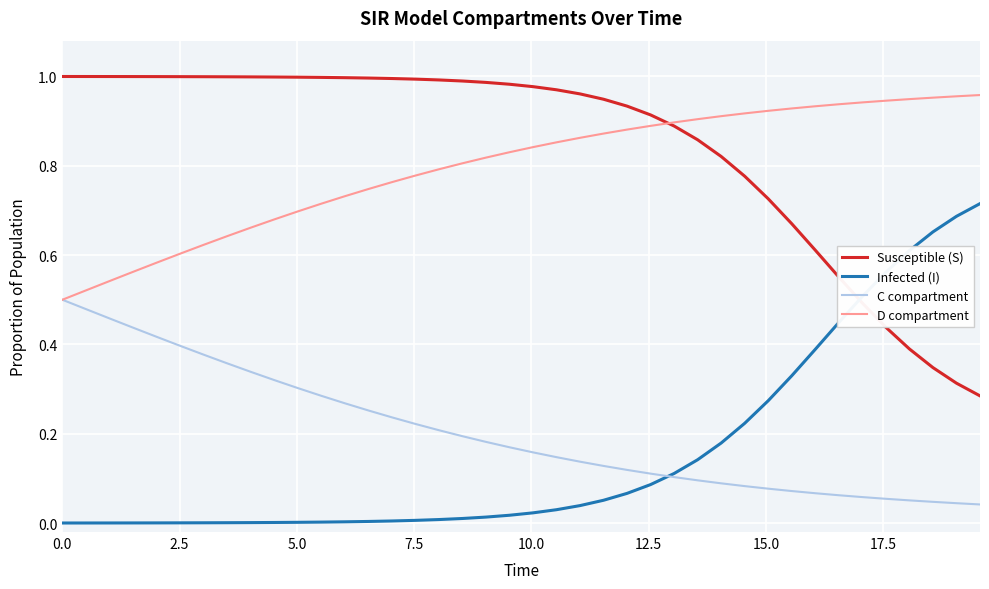

Rank the series by their maximum value, from lowest to highest.

C compartment, Infected (I), D compartment, Susceptible (S)